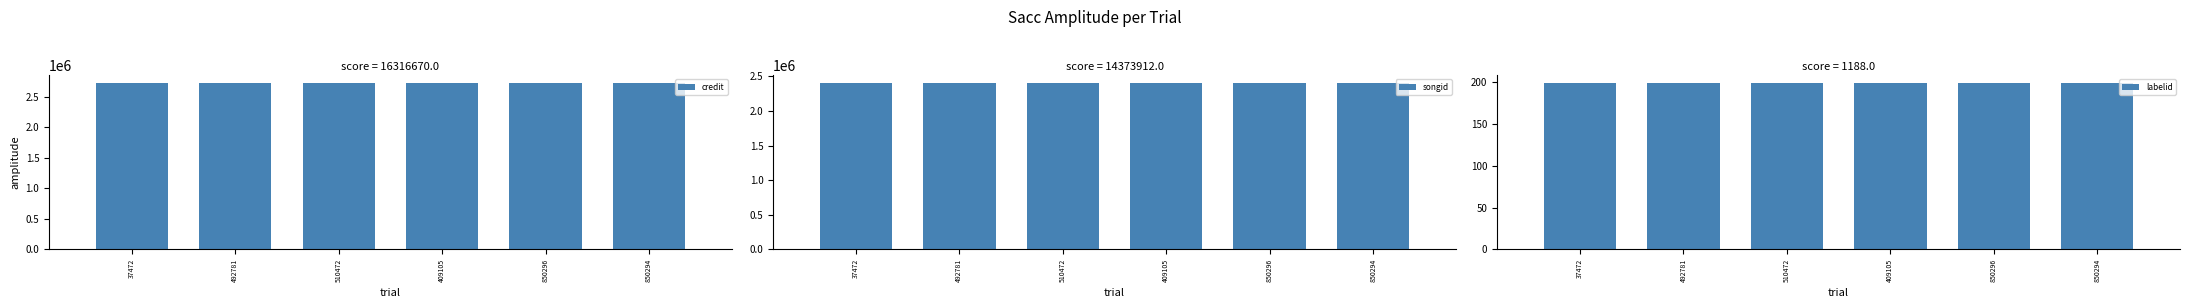

What is the value of the songid bar at the 1st from the left?

2395652